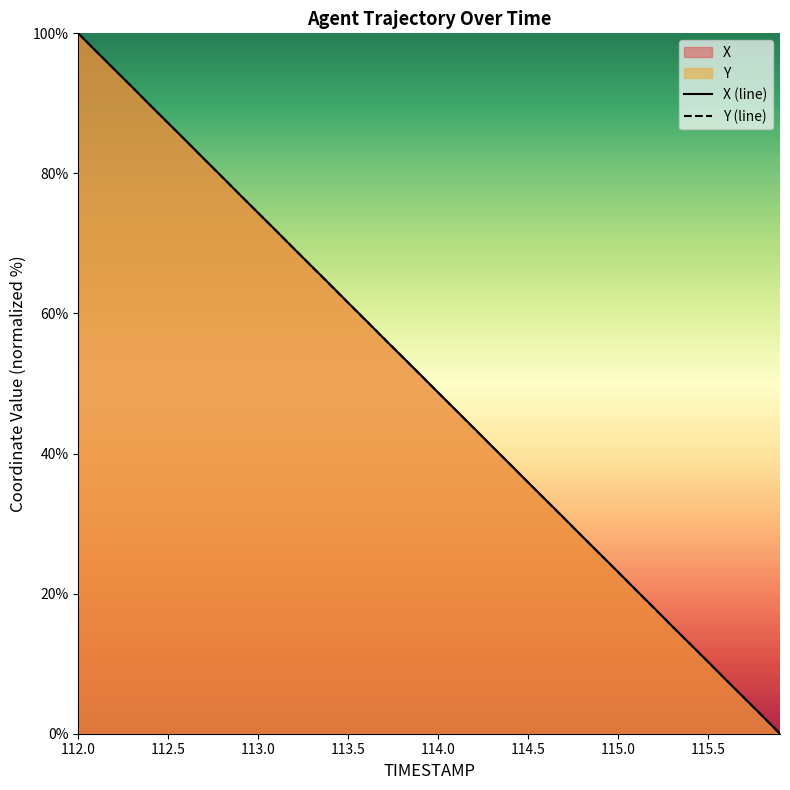

Is it true that Y (line) equals 31.0 at 113.0?

False